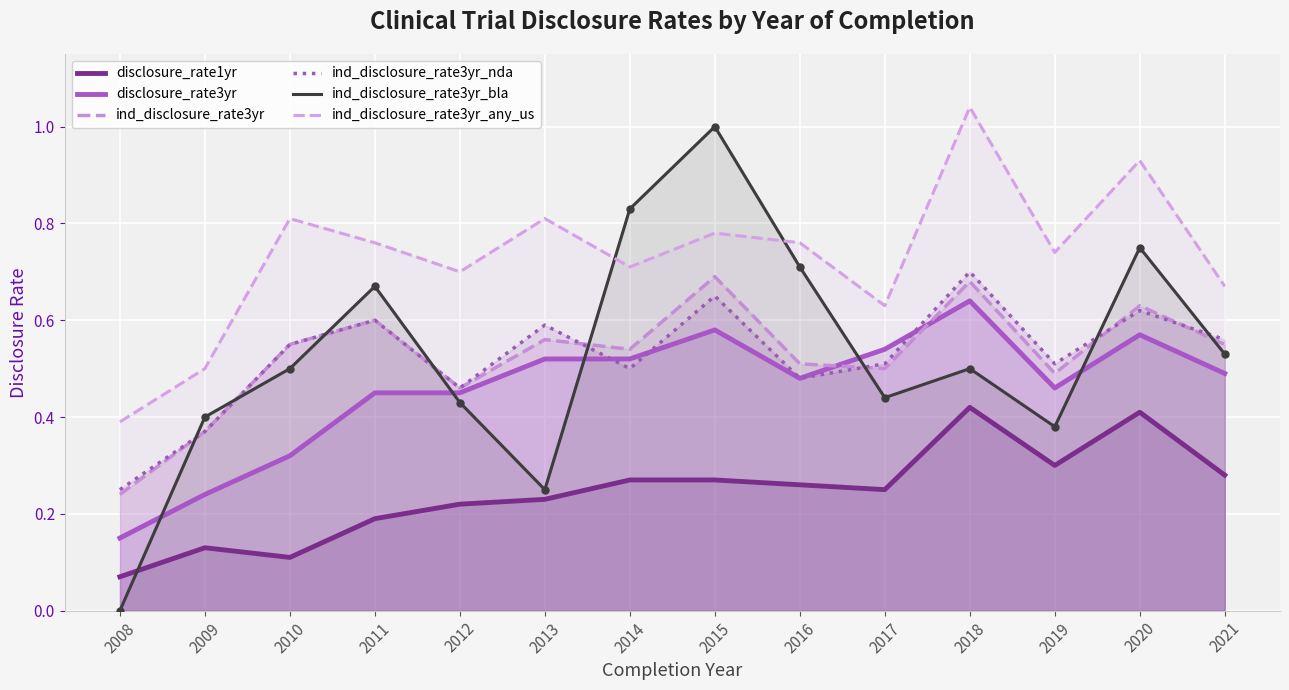

What is the difference between the maximum and minimum values in the ind_disclosure_rate3yr_nda series?

0.4